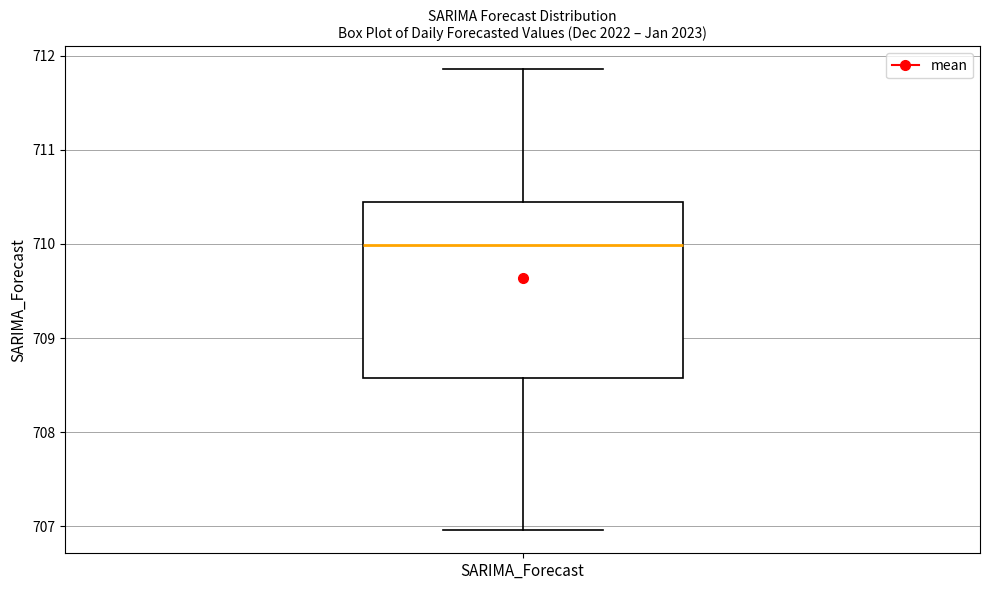

Read this box plot against the y-axis: the position of the median line, the range covered by the box, and the ends of both whiskers. The values are not printed on the chart, so give them approximately, as read against the axis.

median 710.0, box 708.6 to 710.5, whiskers 707.0 to 711.9